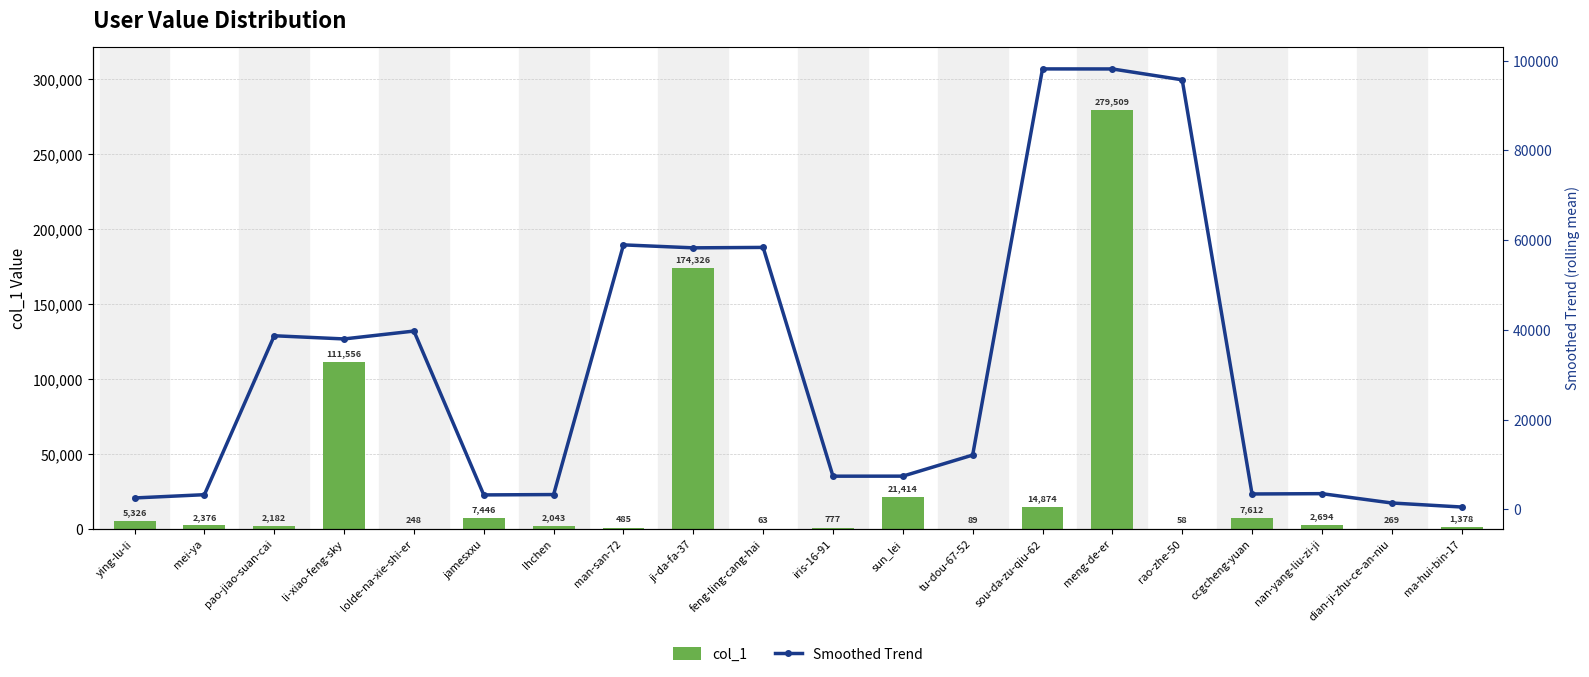

What position from the left is ccgcheng-yuan?

17